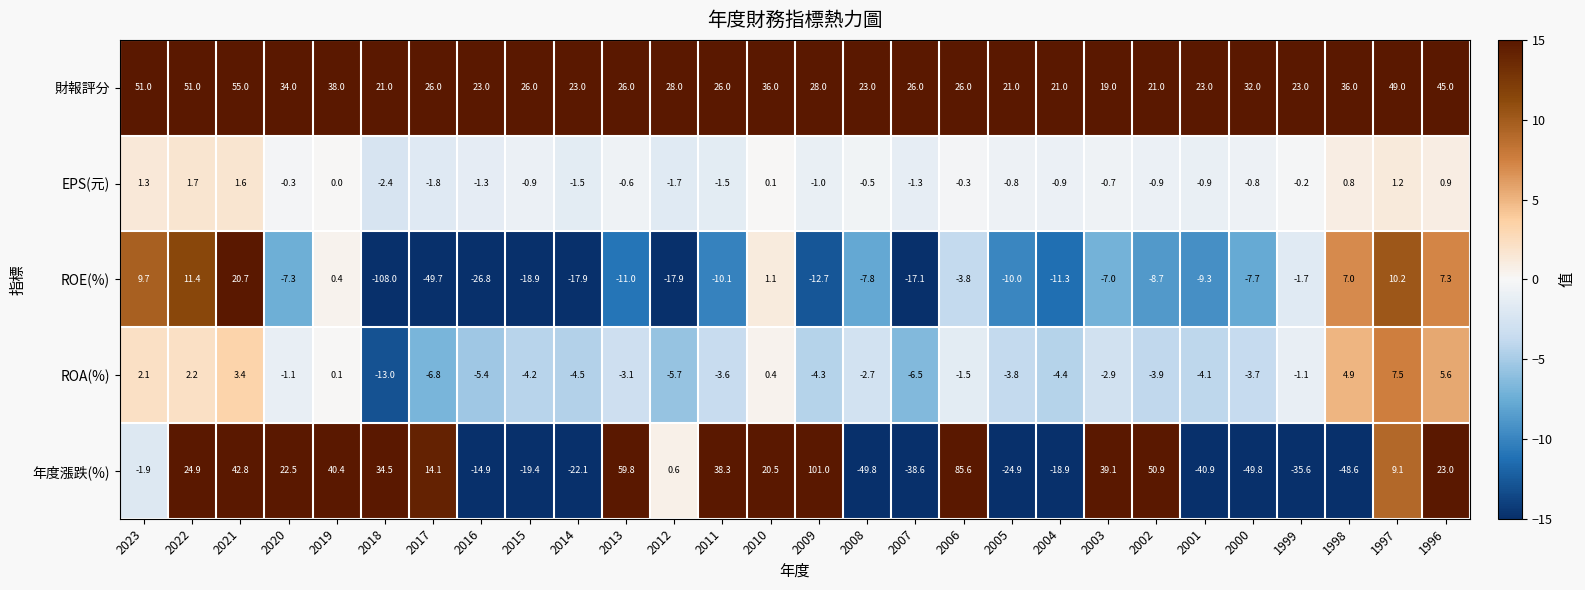

What is the sum of the ROA(%) values at 1996 and 2021?

9.0